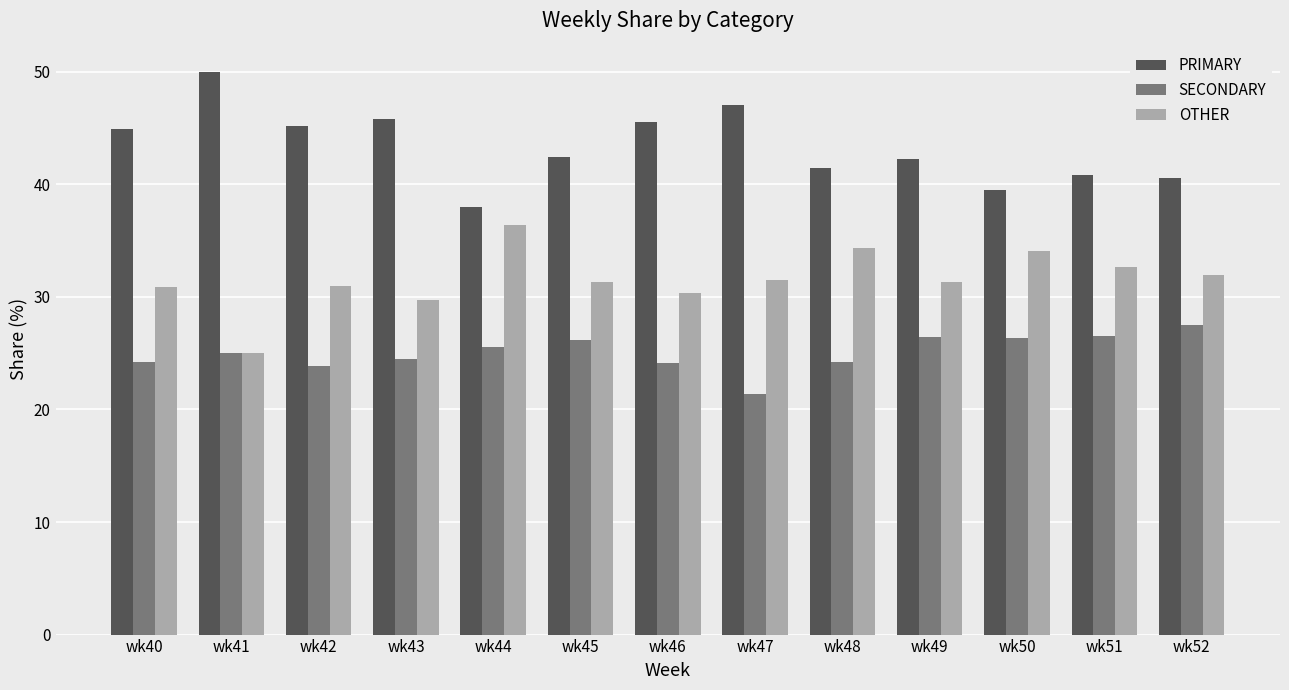

List the series in order of their peak value, lowest first.

SECONDARY, OTHER, PRIMARY